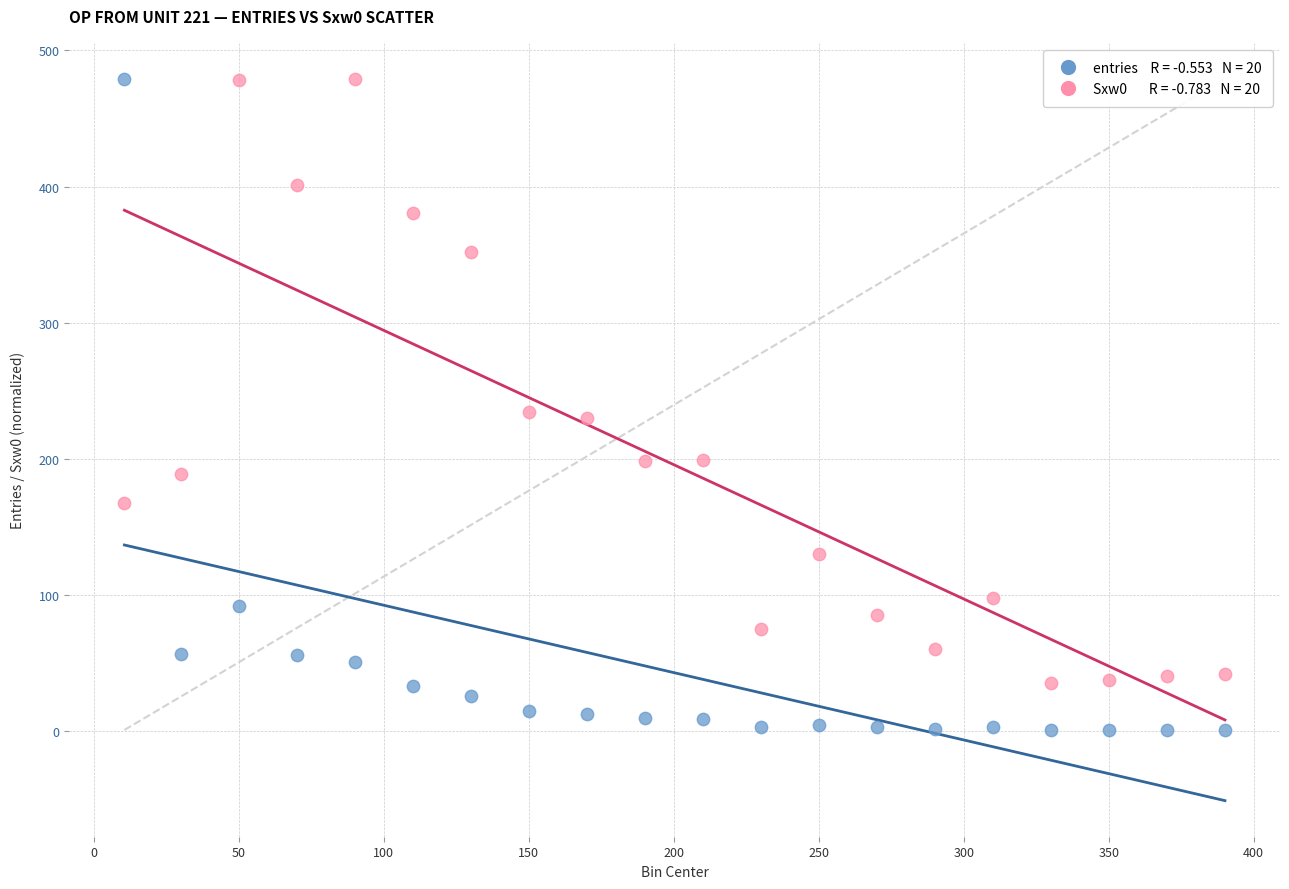

Across all data points, what is the range of X values (max minus min)?

379.6